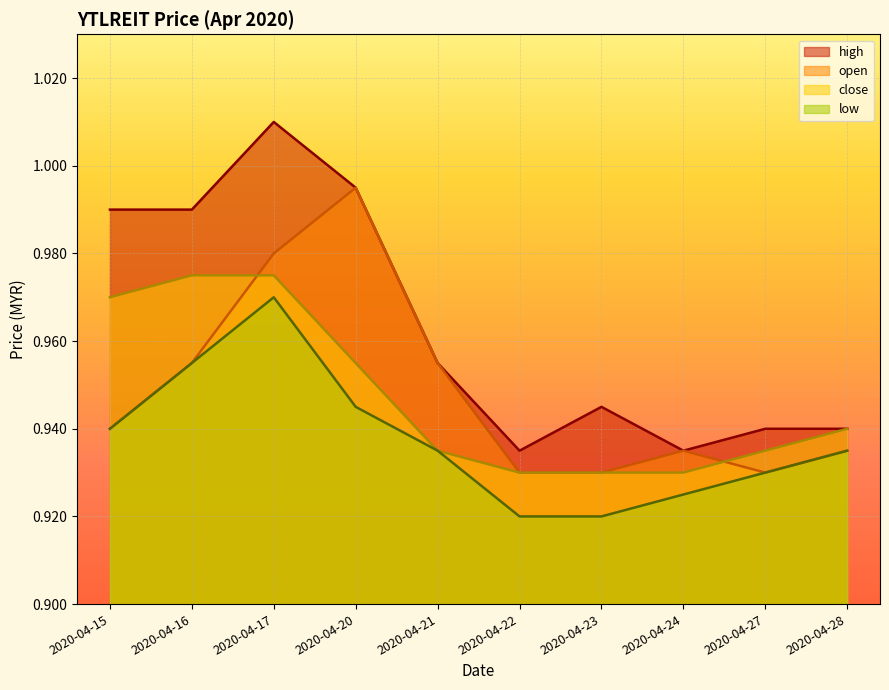

What are all the series names shown in the legend?

high, open, close, low